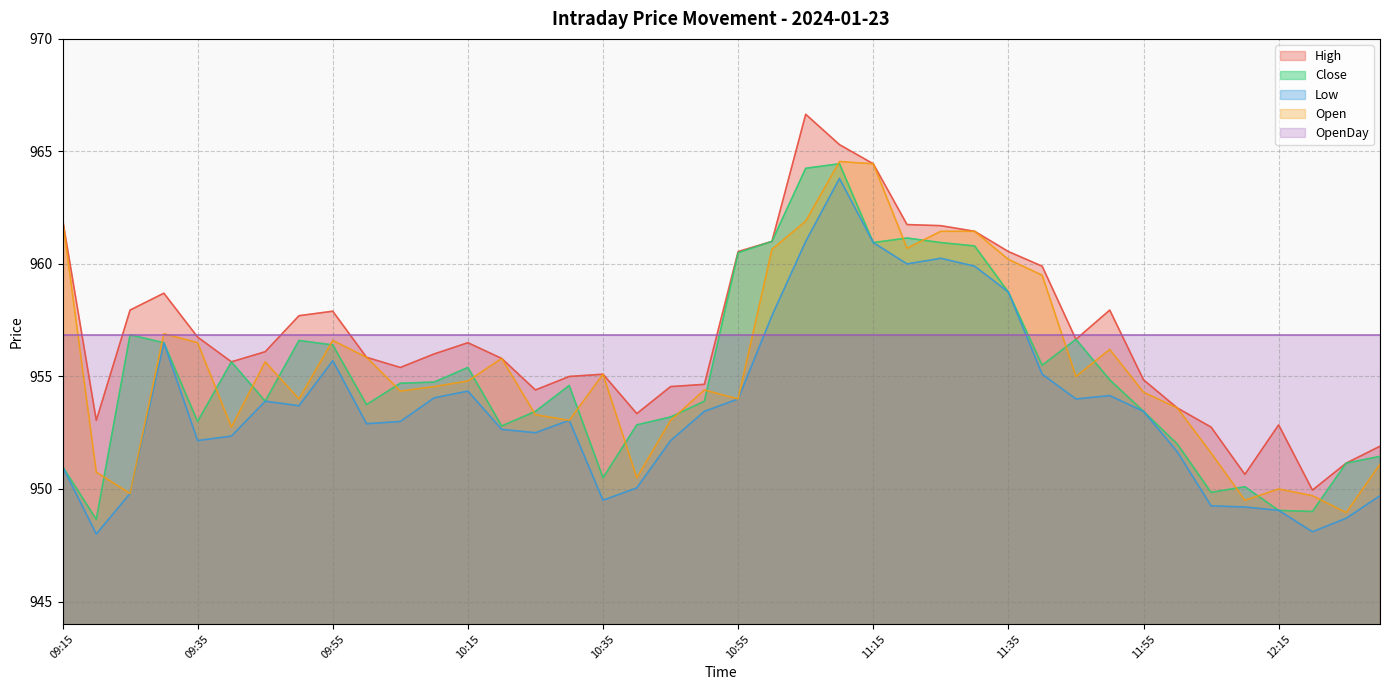

In Low, how many points are lower than both neighbors (excluding endpoints)?

9